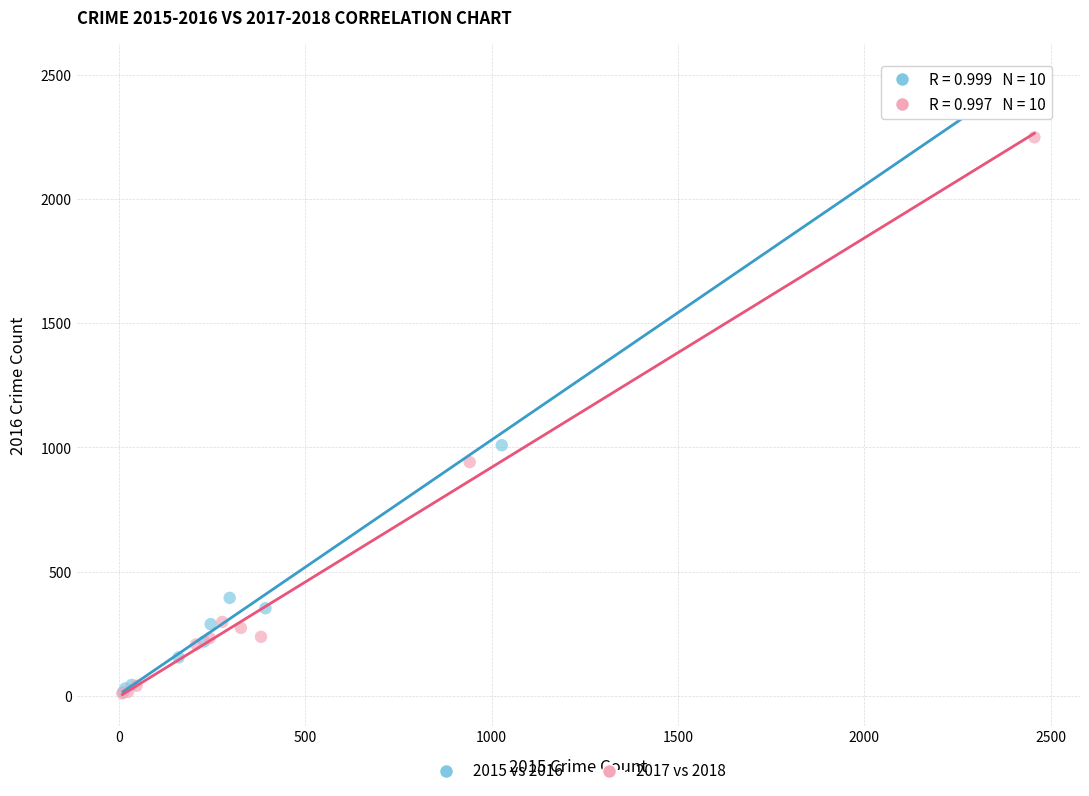

Which series reaches the maximum Y coordinate?

2015 vs 2016